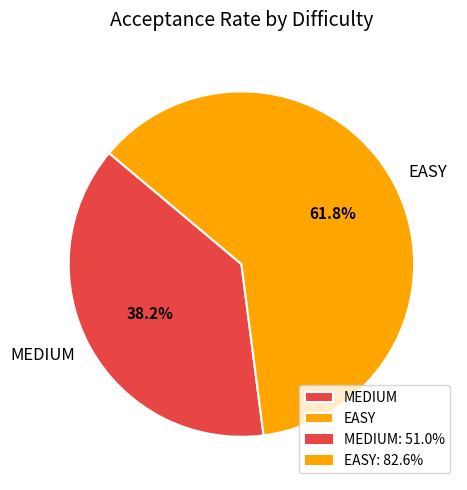

What percentage is the EASY slice, to the nearest percent?

62%